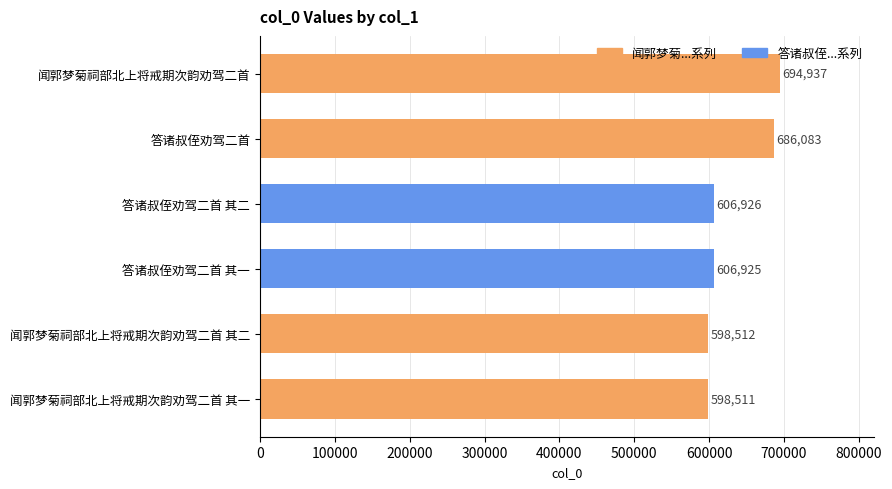

Rank the categories by value from highest to lowest.

闻郭梦菊祠部北上将戒期次韵劝驾二首, 答诸叔侄劝驾二首, 答诸叔侄劝驾二首 其二, 答诸叔侄劝驾二首 其一, 闻郭梦菊祠部北上将戒期次韵劝驾二首 其二, 闻郭梦菊祠部北上将戒期次韵劝驾二首 其一